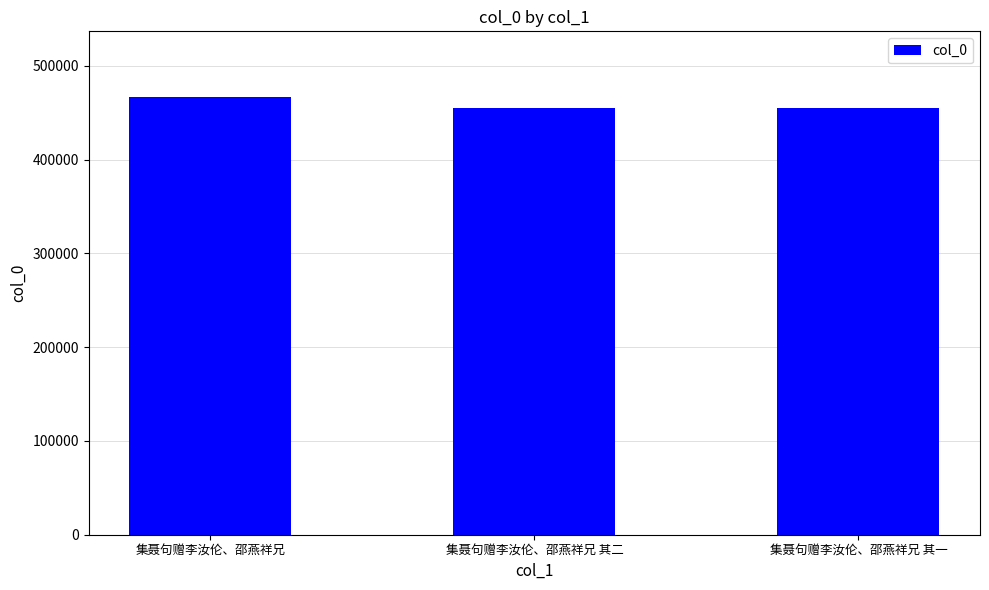

What is the label of the 1st bar from the left?

集聂句赠李汝伦、邵燕祥兄